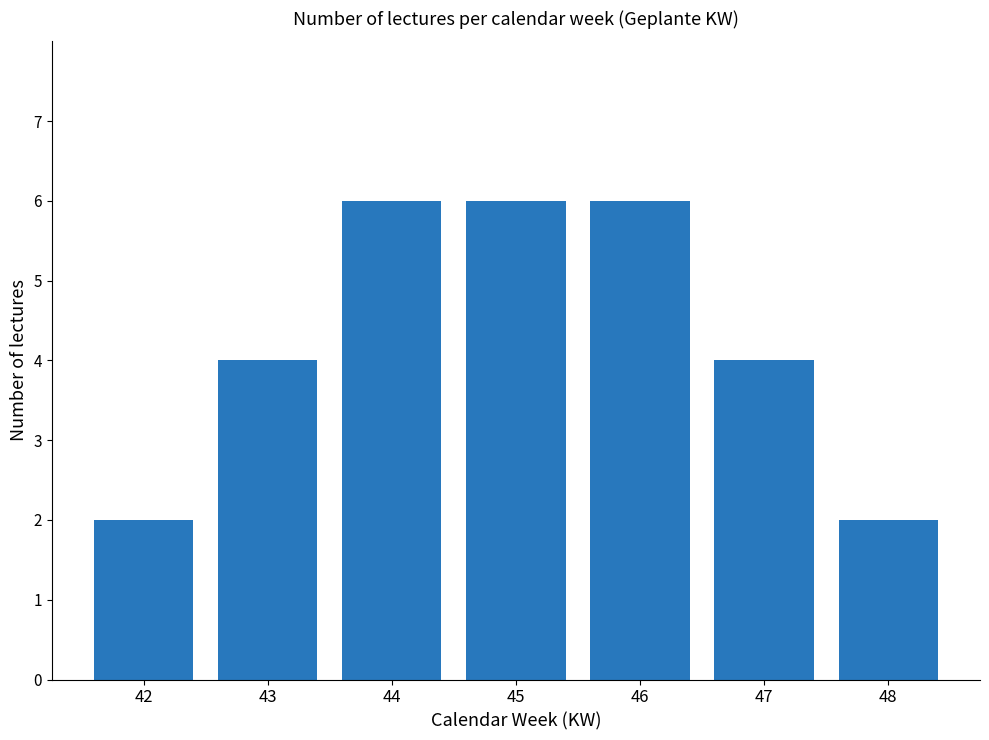

Between 46 and 47, which is larger?

46